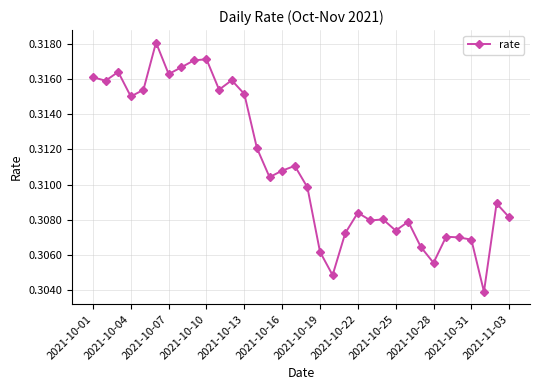

How many values are between 0 and 1?

34